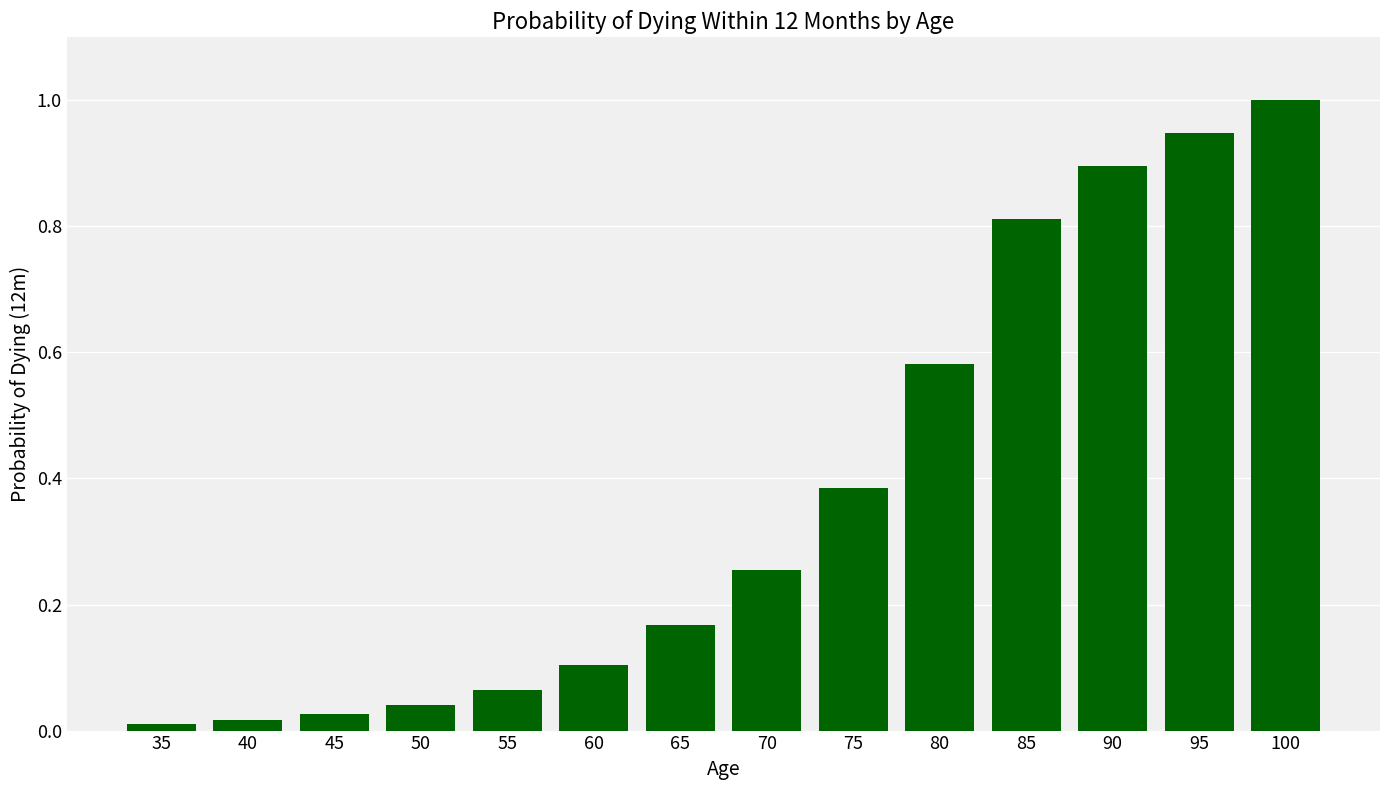

What is the change in value from 35 to 90?

+0.9